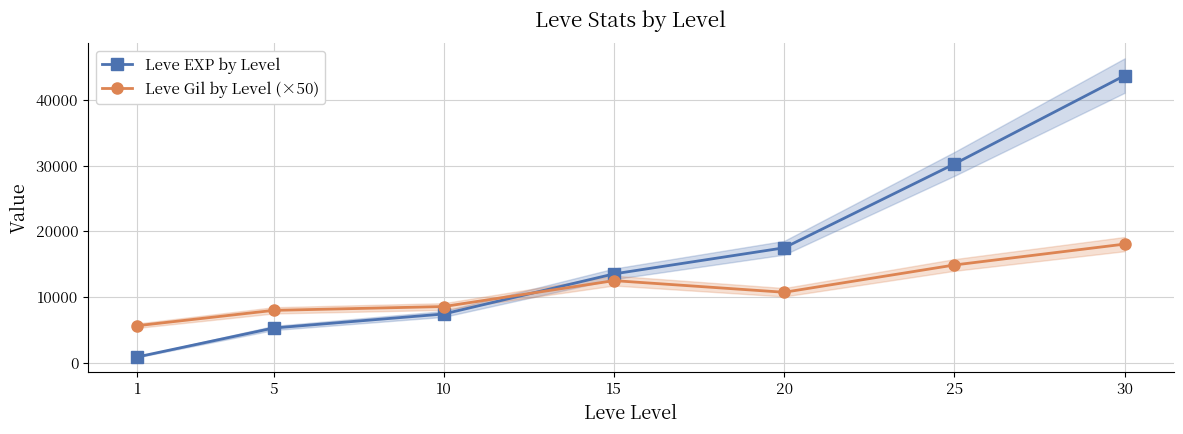

True or false: Leve EXP by Level and Leve Gil by Level (×50) cross at least once.

True